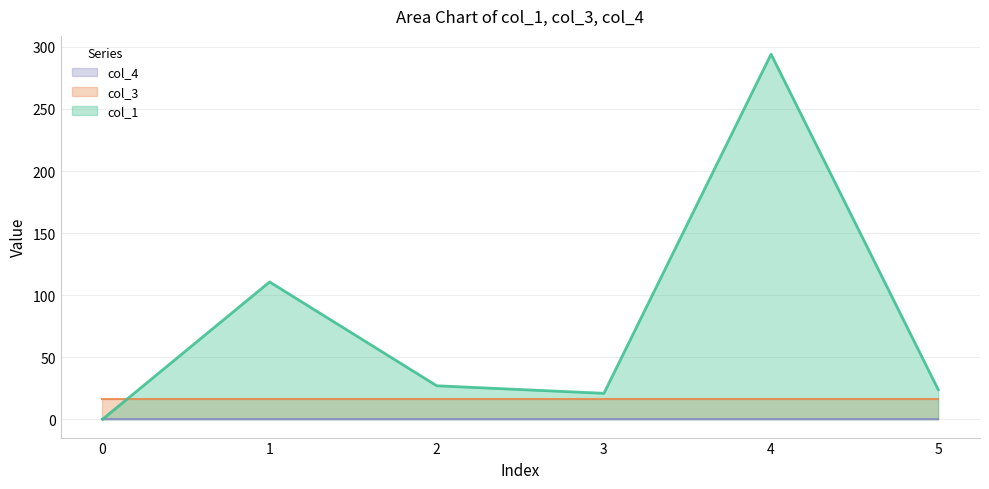

Rank the series by their maximum value, from highest to lowest.

col_1, col_3, col_4